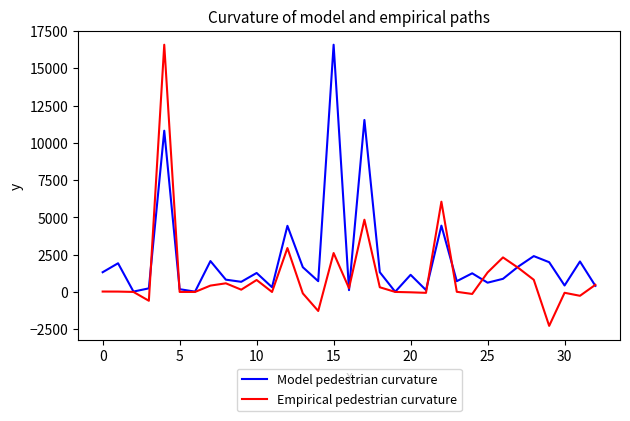

What is the sum of all Empirical pedestrian curvature values?

37344.0